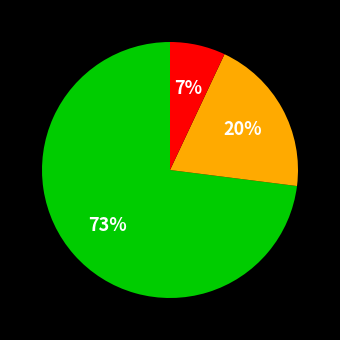

Is there a majority slice in this chart?

Yes